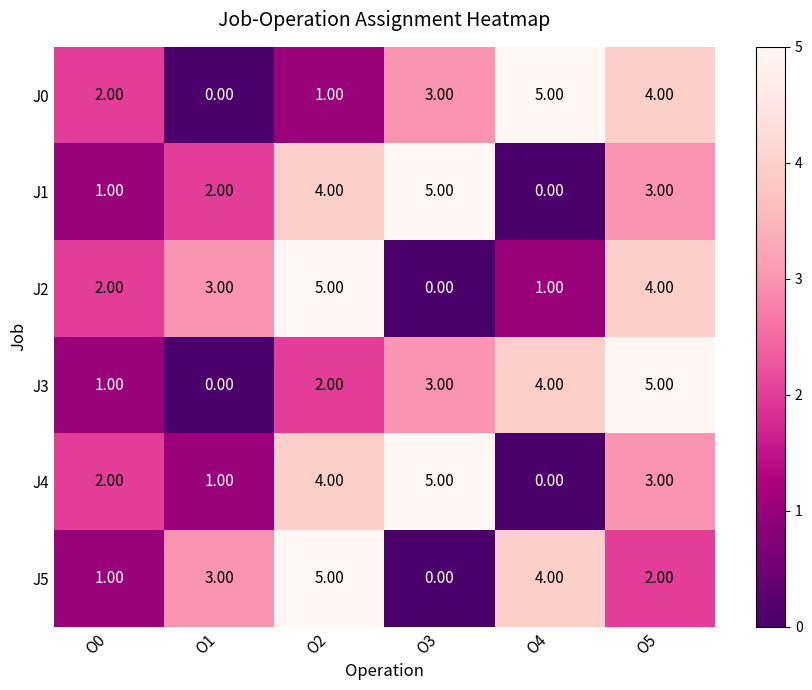

What is the difference between the maximum and second lowest values in the J5 series?

4